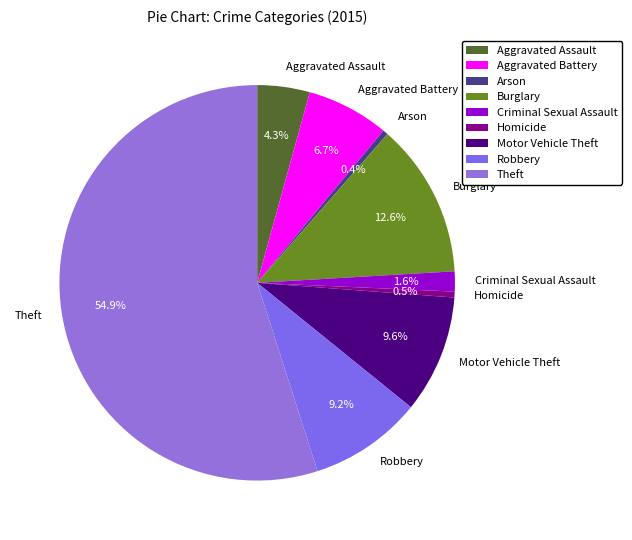

Between Arson and Aggravated Assault, which is larger?

Aggravated Assault